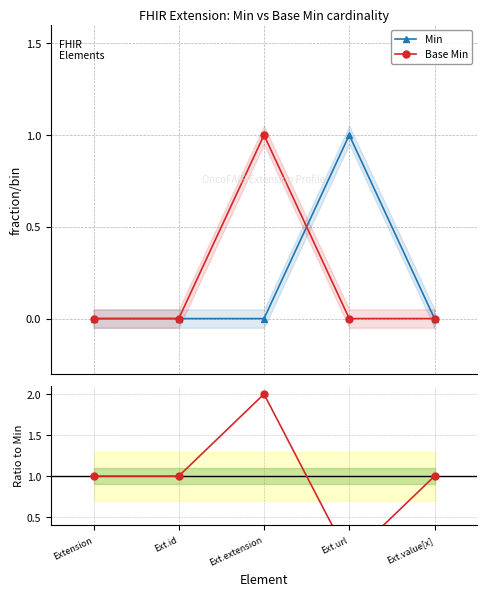

Reading left to right, transcribe all the data shown in this chart.

Min: Extension=0	Ext.id=0	Ext.extension=0	Ext.url=1	Ext.value[x]=0
Base Min: Extension=0	Ext.id=0	Ext.extension=1	Ext.url=0	Ext.value[x]=0
Base Min / Min: Extension=1	Ext.id=1	Ext.extension=2	Ext.url=0	Ext.value[x]=1